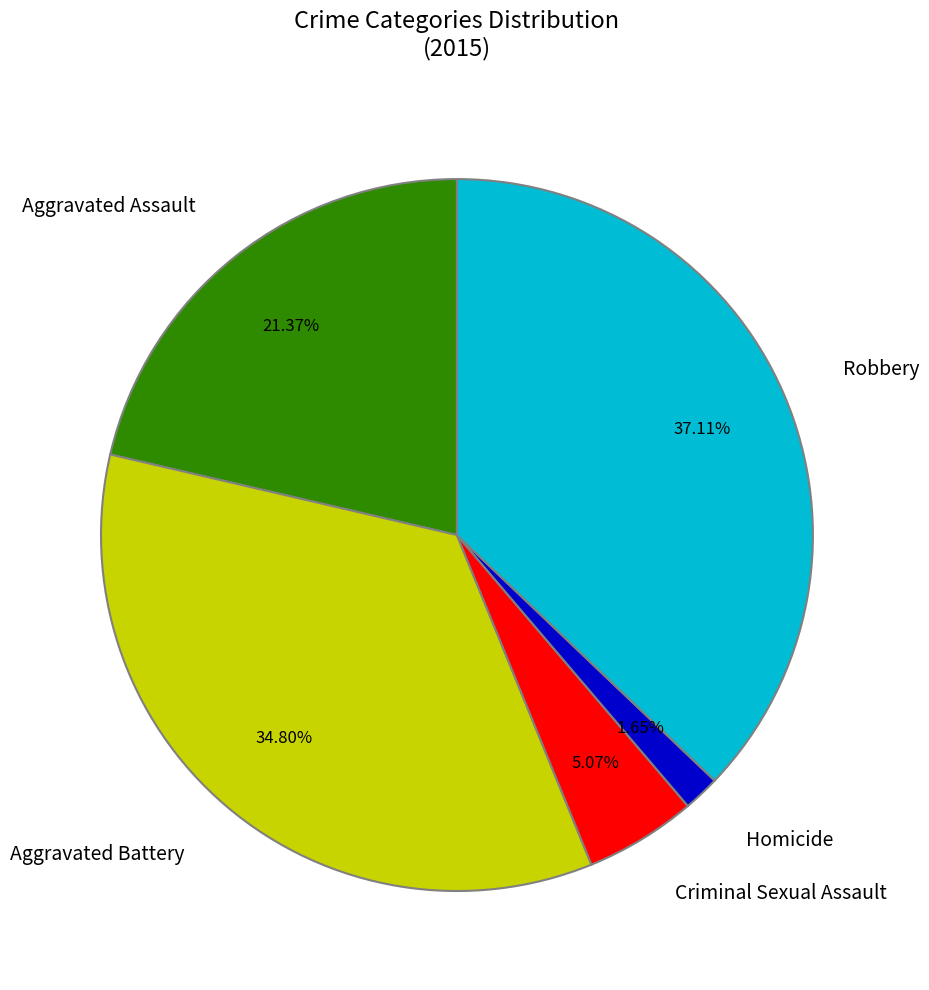

Which slice is the largest?

Robbery